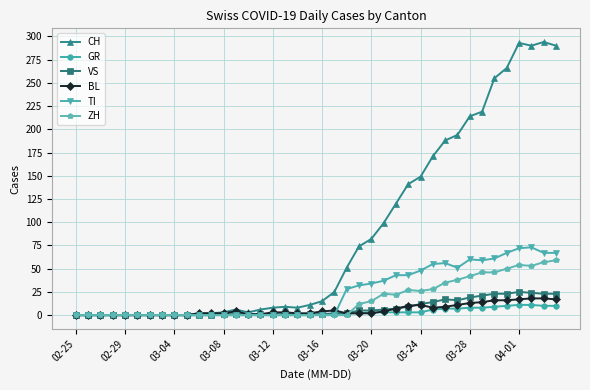

Which series has the largest total across all categories?

CH